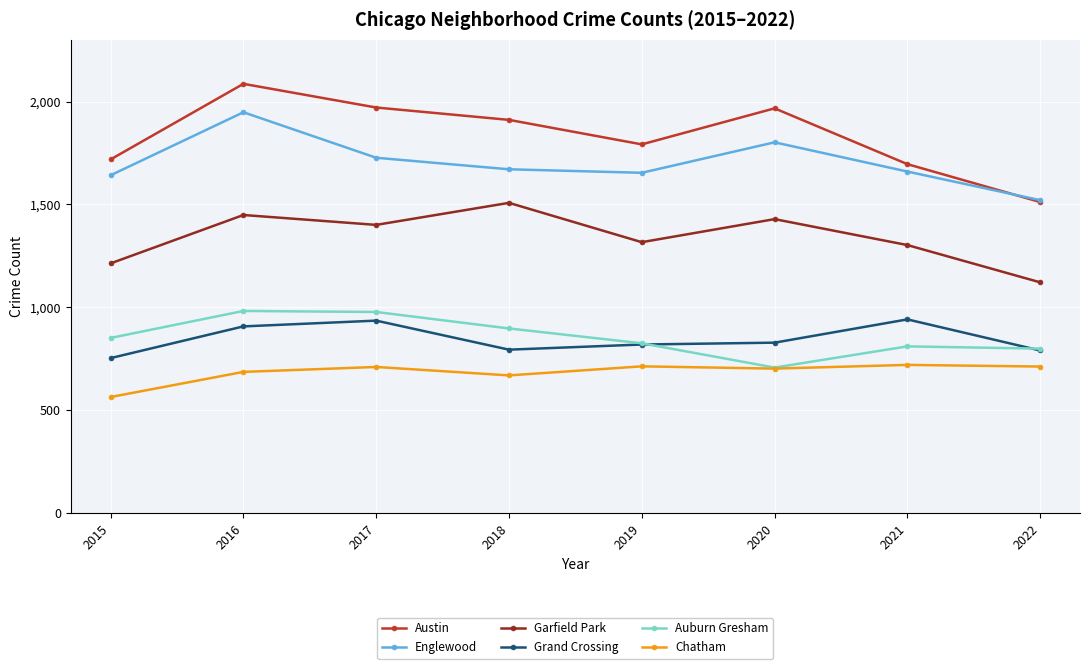

Which label corresponds to the largest value in the chart?

2016